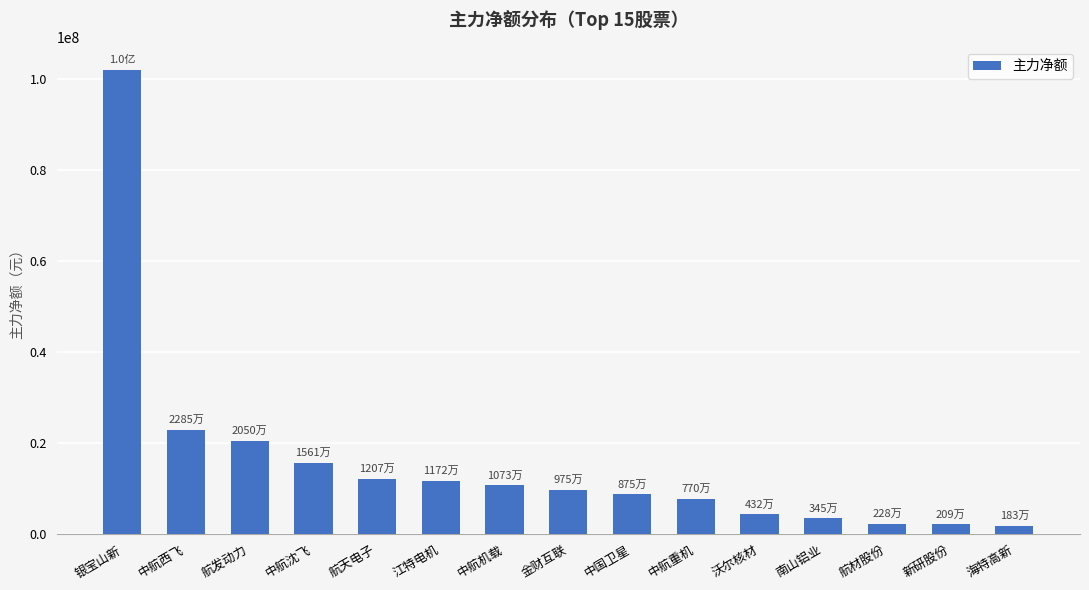

Is it true that the value at 航天电子 is 21306194?

False